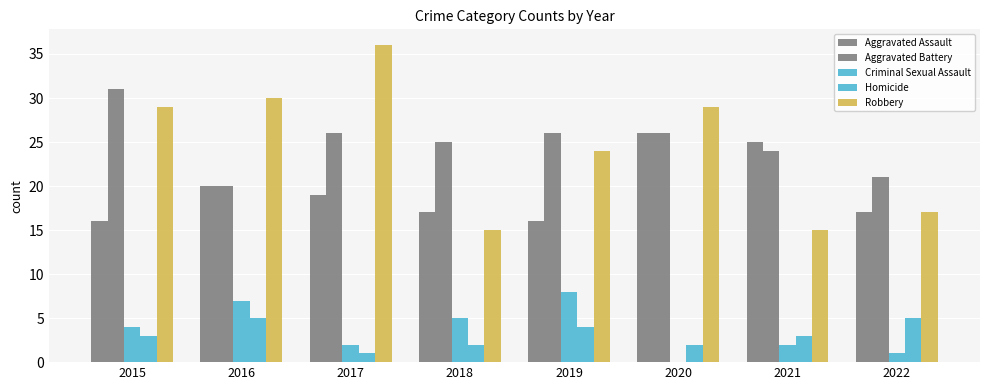

What is the difference between the maximum and minimum values in the Homicide series?

4